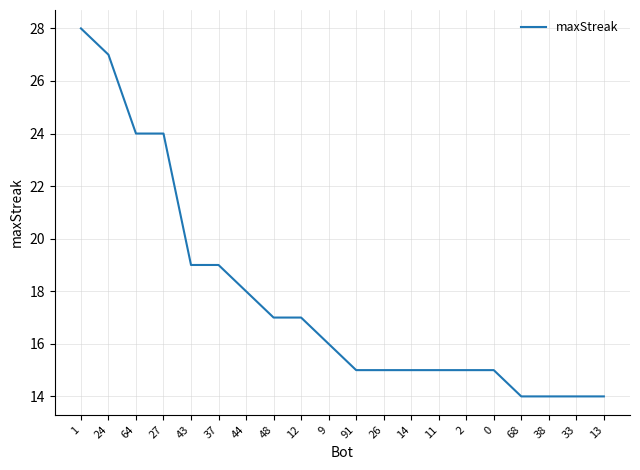

What is the ratio of the value at 27 to the value at 13?

1.7